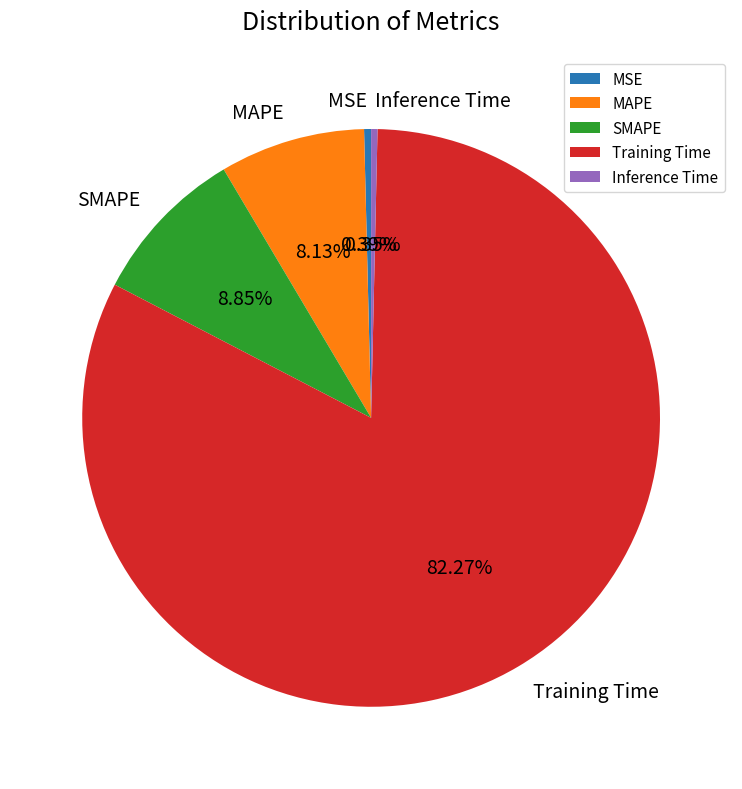

To the nearest percent, what portion does Training Time represent?

82%